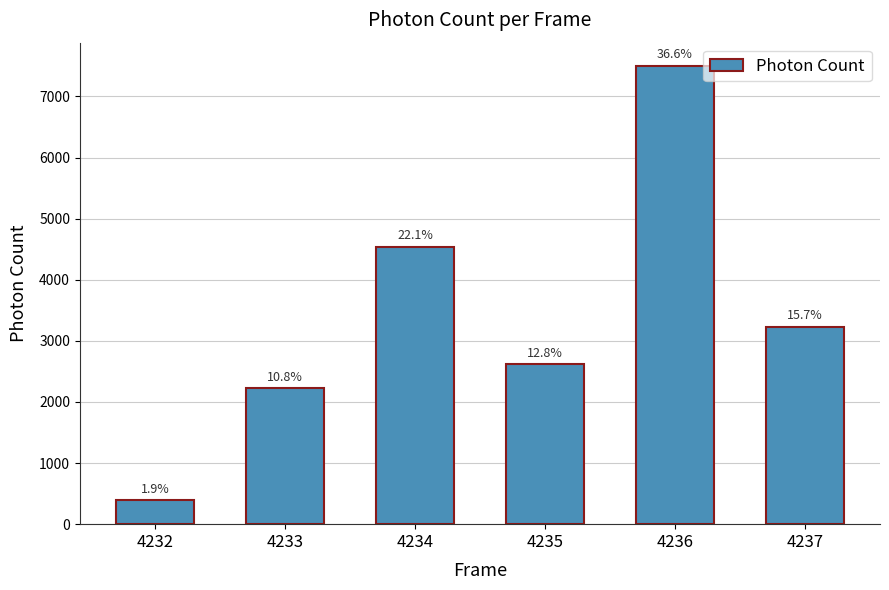

What is the difference between the second highest and second lowest values?

2313.4